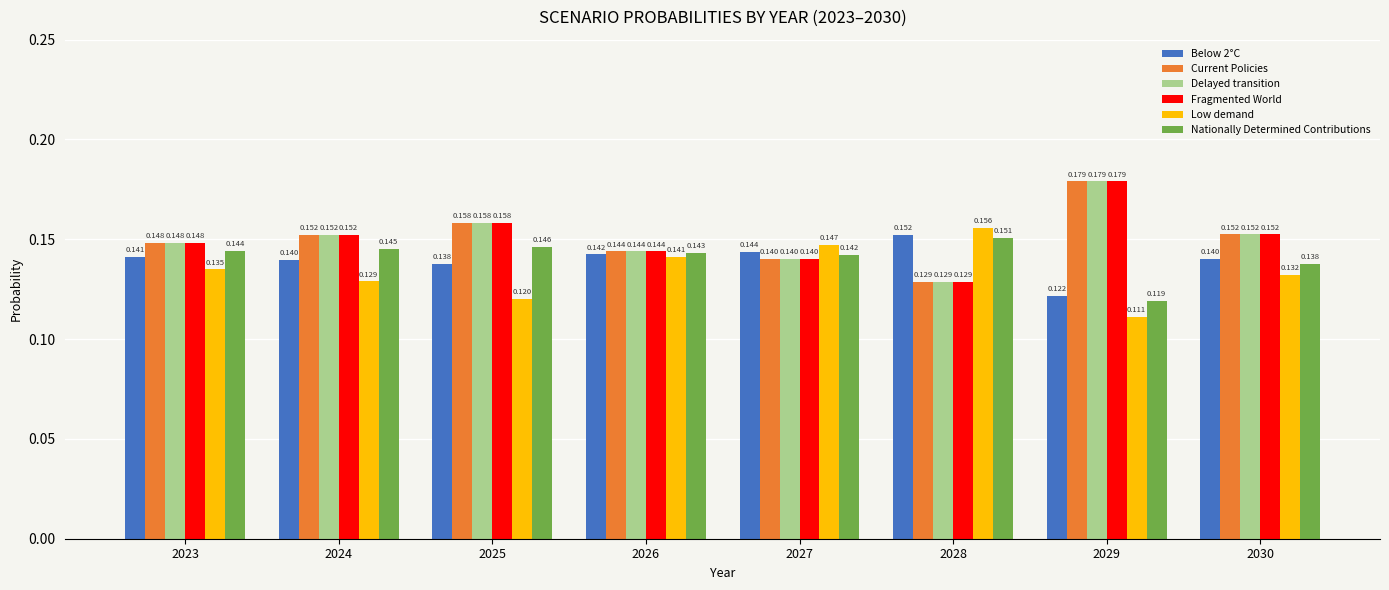

How many groups of bars are there?

8